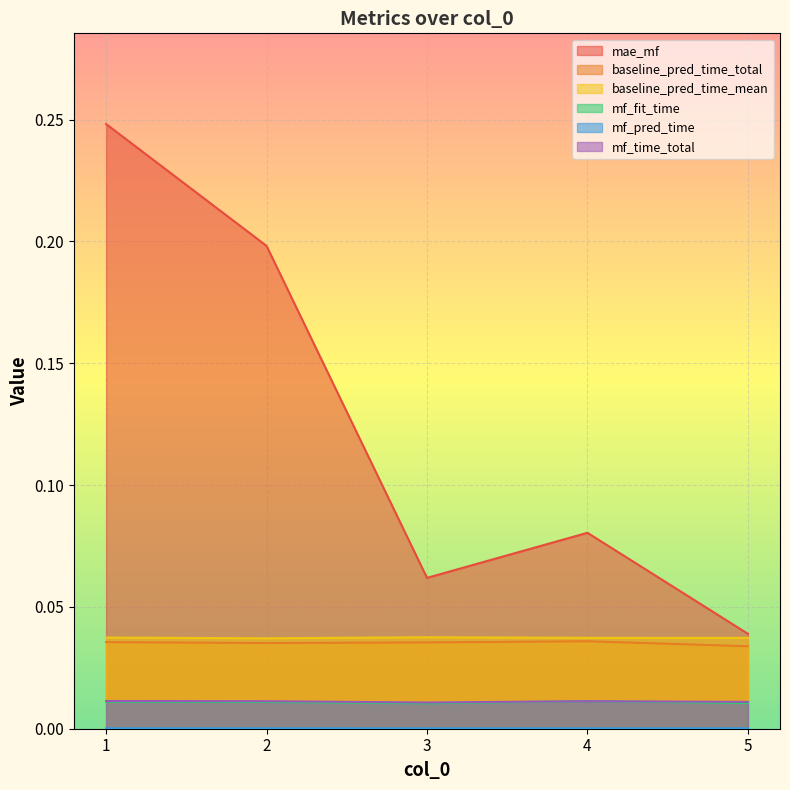

Reading right to left, list all the values displayed in this chart.

mae_mf: 0.0	0.1	0.1	0.2	0.2
baseline_pred_time_total: 0.0	0.0	0.0	0.0	0.0
baseline_pred_time_mean: 0.0	0.0	0.0	0.0	0.0
mf_fit_time: 0.0	0.0	0.0	0.0	0.0
mf_pred_time: 0.0	0.0	0.0	0.0	0.0
mf_time_total: 0.0	0.0	0.0	0.0	0.0